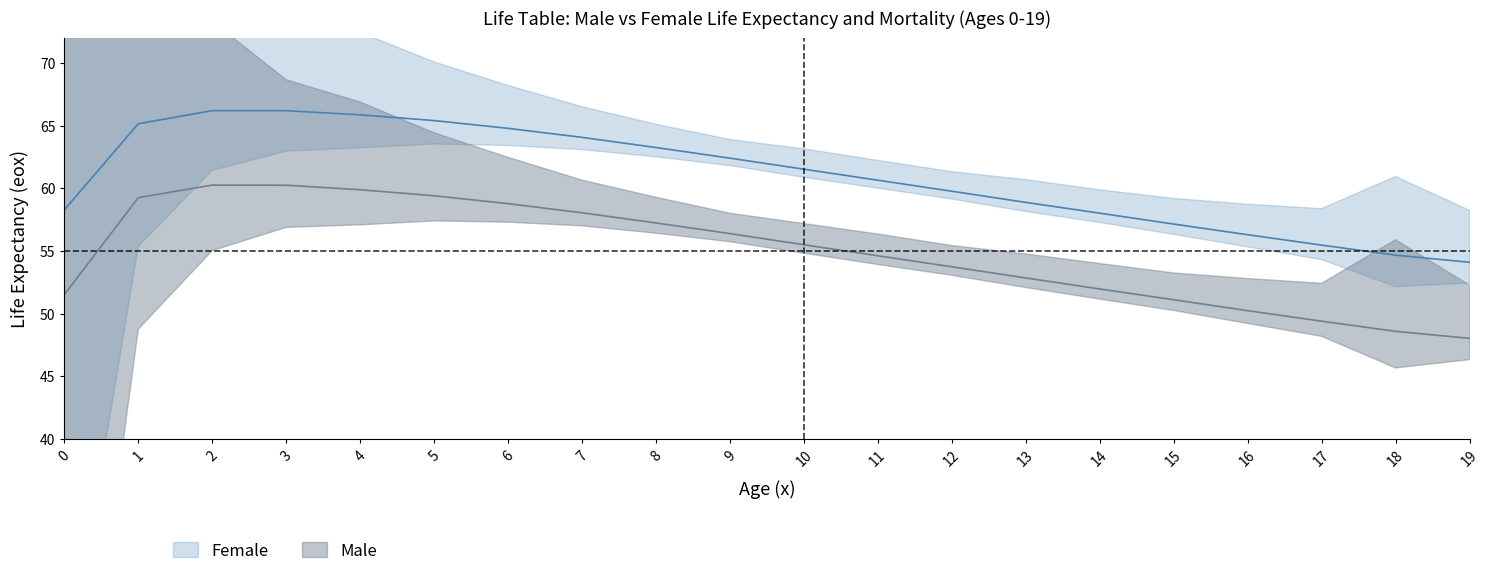

What is the greatest value displayed?

66.2